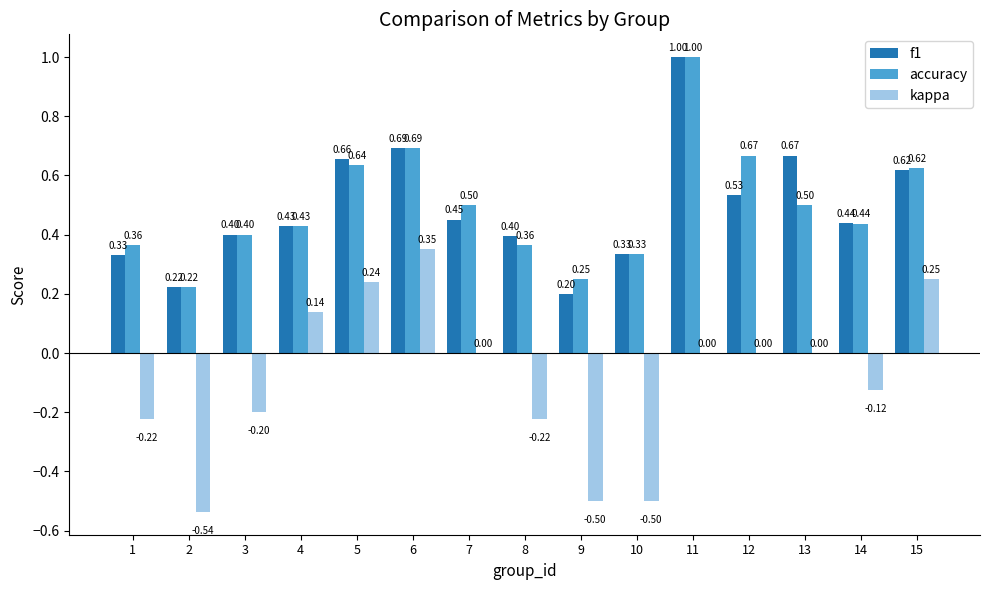

Which series changed the most between 1 and 4?

kappa